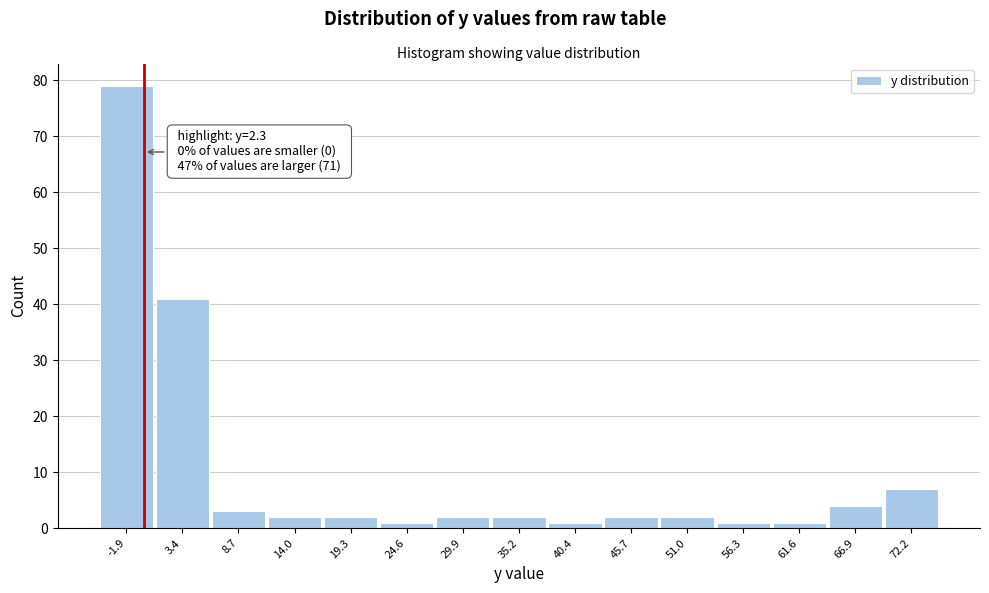

Reading right to left, what are all the values shown in this chart?

72.2=7	66.9=4	61.6=1	56.3=1	51.0=2	45.7=2	40.4=1	35.2=2	29.9=2	24.6=1	19.3=2	14.0=2	8.7=3	3.4=41	-1.9=79